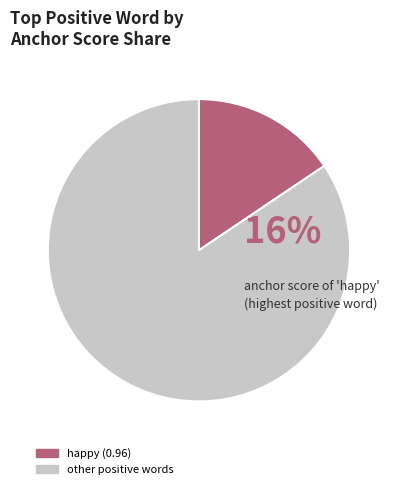

How many slices are in this pie chart?

2